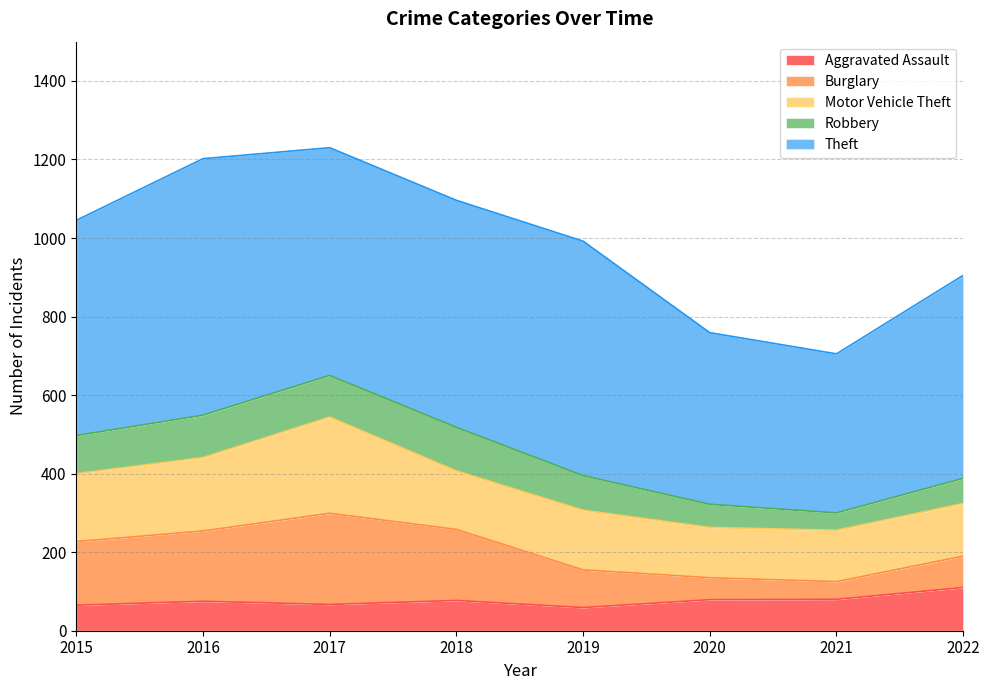

Which series has the largest range (max minus min)?

Theft